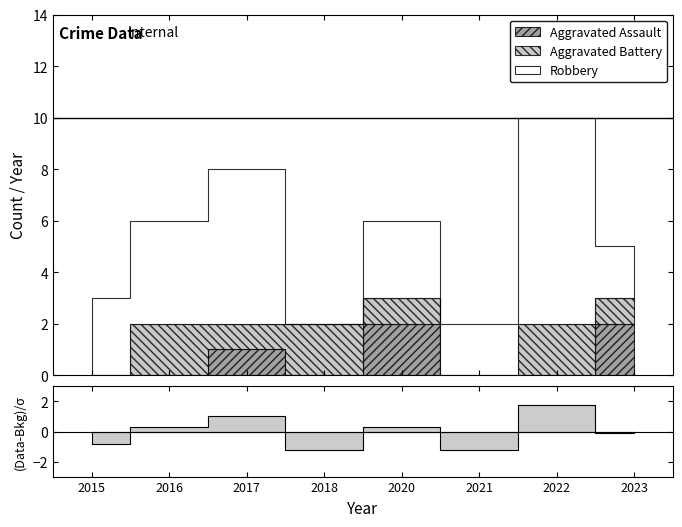

True or false: Aggravated Assault has a value of 1 at 2017.

True